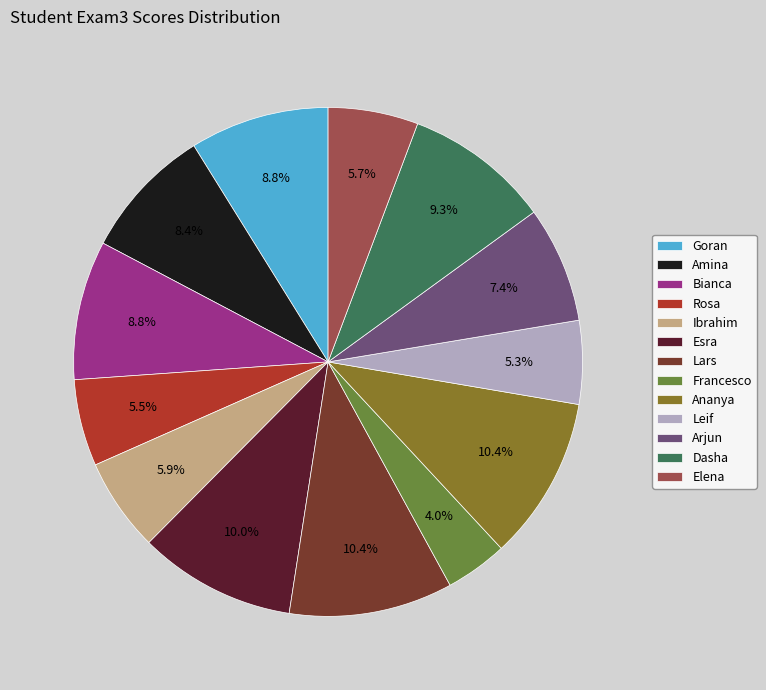

Which slice is the smallest?

Francesco